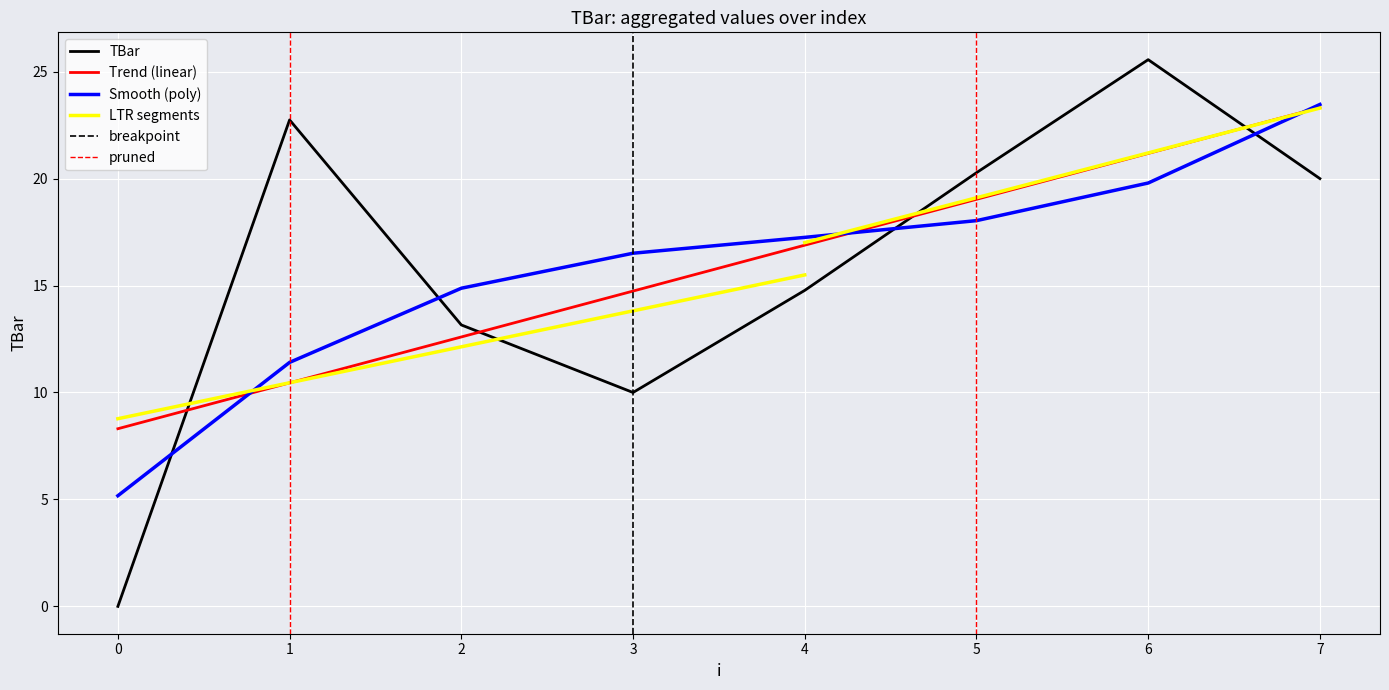

Is it true that the value at 5 is 20.3?

True